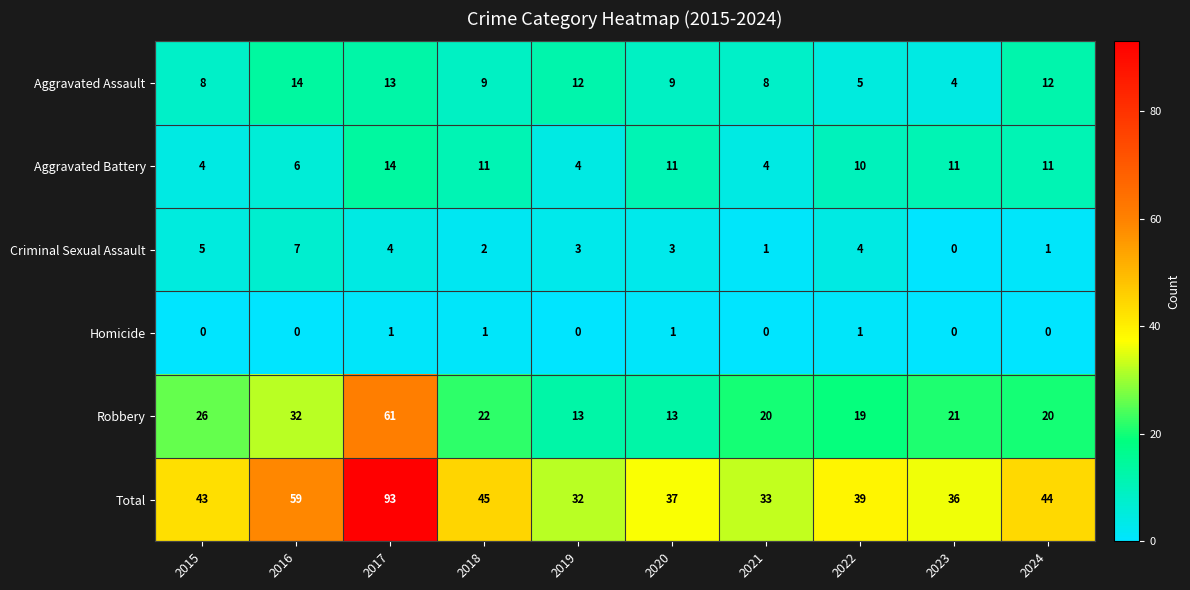

What is the difference between the Total values at 2020 and 2016?

22